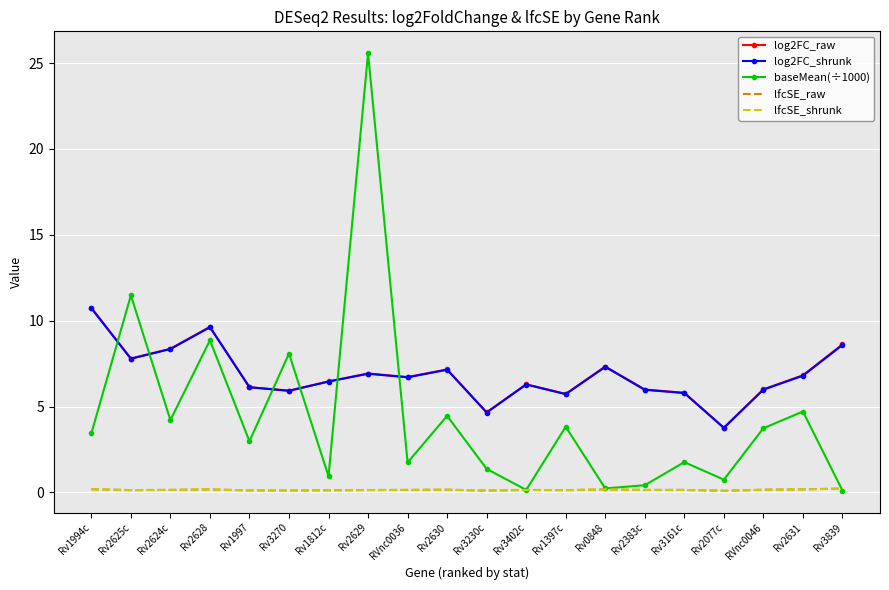

At which category is the sum across all series the highest?

Rv2629